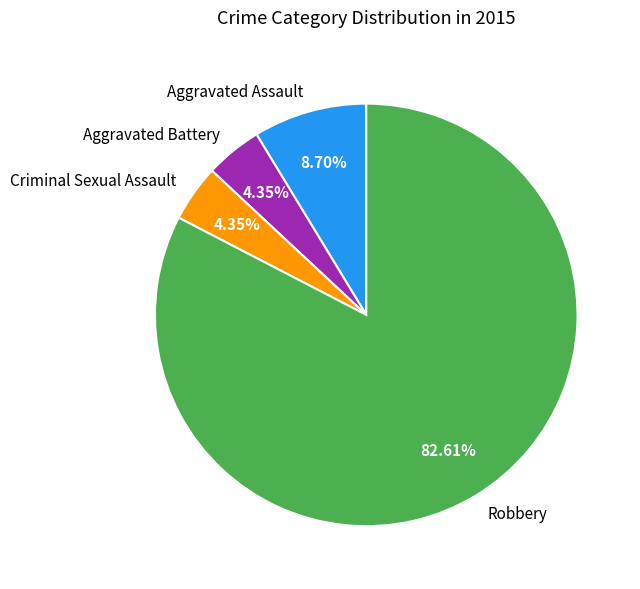

What is the ratio of the value at Robbery to the value at Aggravated Assault?

9.5